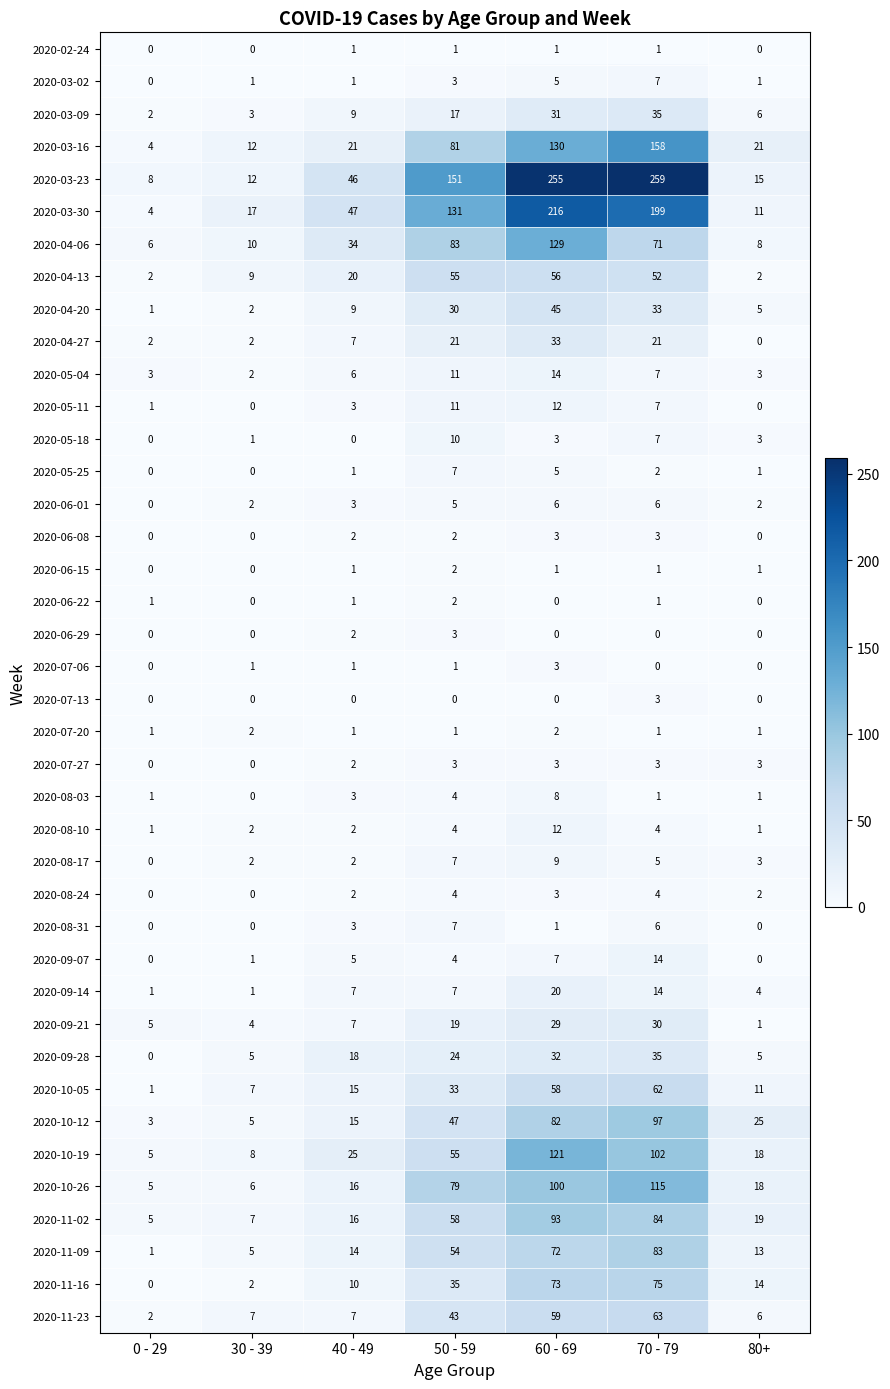

At which label is 2020-04-13 closest to 29?

40 - 49